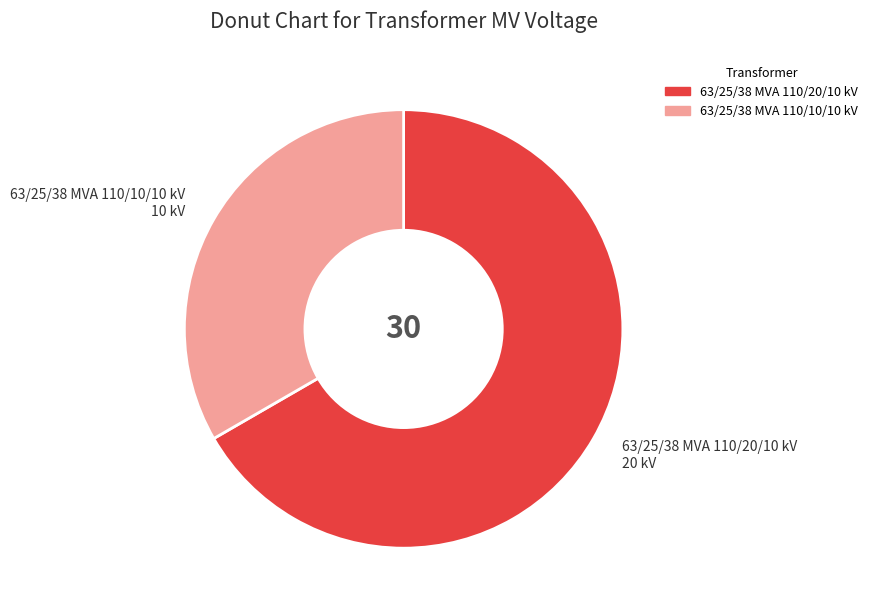

Do 63/25/38 MVA 110/10/10 kV and 63/25/38 MVA 110/20/10 kV together represent more than half of the pie?

Yes